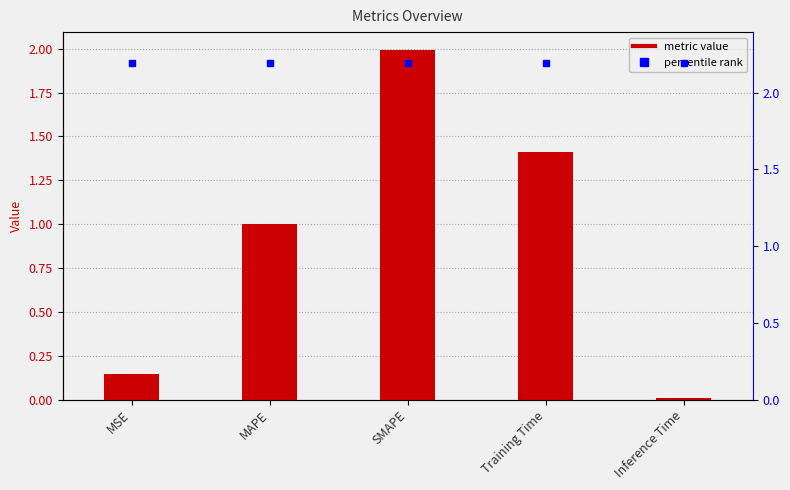

True or false: the data shows 1.0 at MAPE.

True